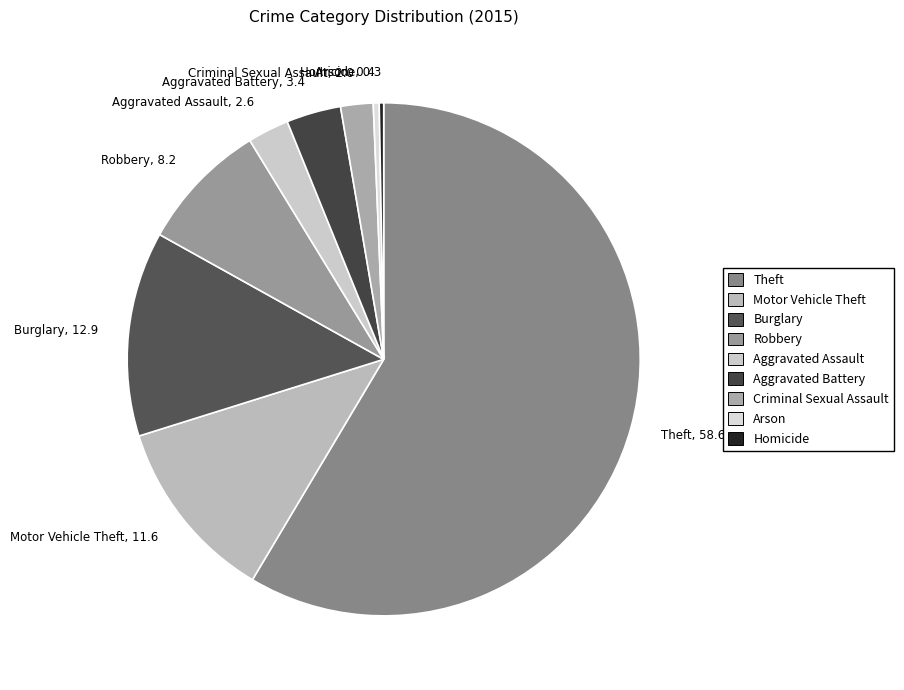

Does Theft represent more than half of the total?

Yes